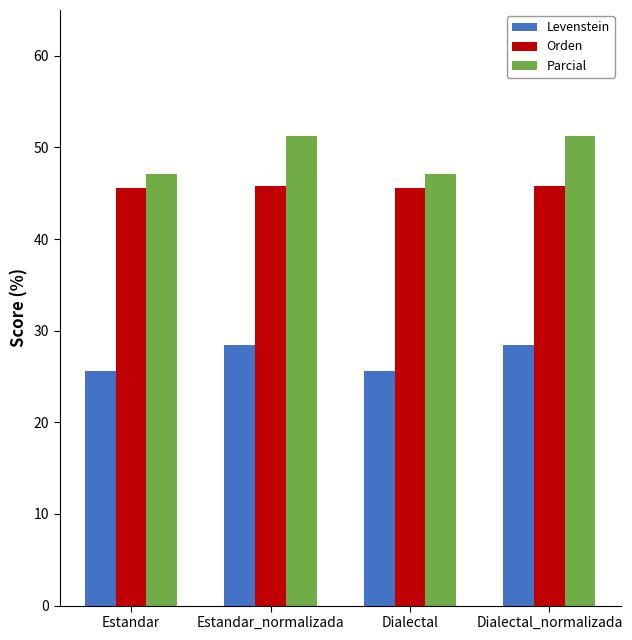

Which series has the largest total across all categories?

Parcial